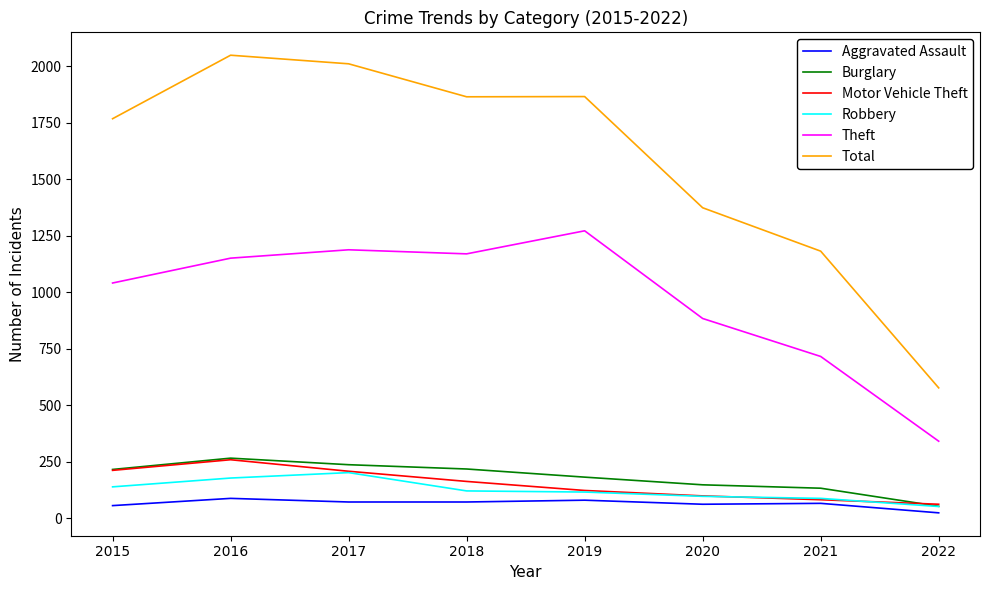

In Total, how many points are higher than both neighbors (excluding endpoints)?

2